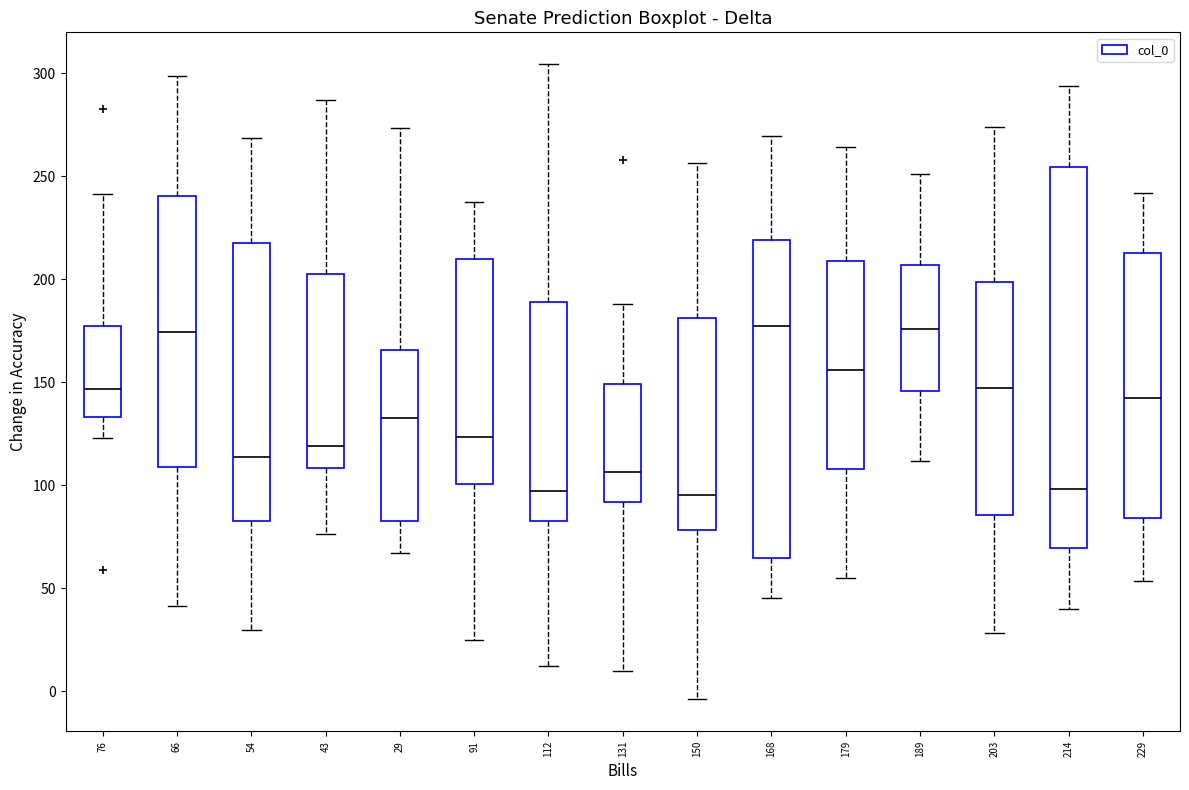

Reading left to right, transcribe this box plot: for each box, give where its median line is, the range the box spans, and where its two whiskers end, as read against the y-axis. The values are not printed on the chart, so give them approximately, as read against the axis.

76: median 145, box 135 to 175, whiskers 125 to 240
66: median 175, box 110 to 240, whiskers 40 to 300
54: median 115, box 85 to 220, whiskers 30 to 270
43: median 120, box 110 to 200, whiskers 75 to 285
29: median 130, box 85 to 165, whiskers 65 to 275
91: median 125, box 100 to 210, whiskers 25 to 235
112: median 95, box 80 to 190, whiskers 10 to 305
131: median 105, box 90 to 150, whiskers 10 to 190
150: median 95, box 80 to 180, whiskers -5 to 255
168: median 175, box 65 to 220, whiskers 45 to 270
179: median 155, box 110 to 210, whiskers 55 to 265
189: median 175, box 145 to 205, whiskers 110 to 250
203: median 145, box 85 to 200, whiskers 30 to 275
214: median 100, box 70 to 255, whiskers 40 to 295
229: median 140, box 85 to 215, whiskers 55 to 240